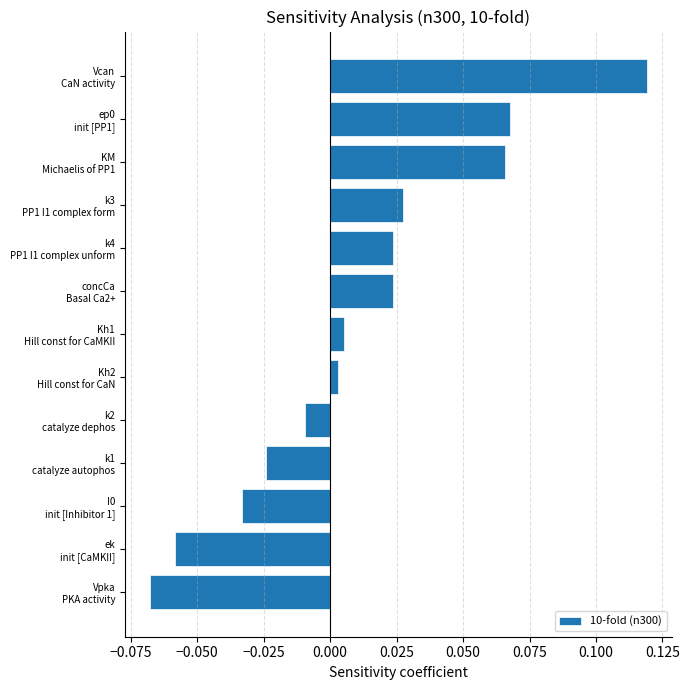

How many values are above zero?

8